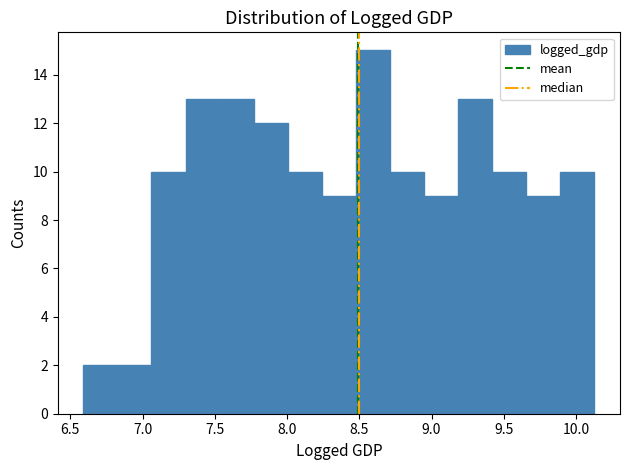

Reading left to right, transcribe this chart: for each bar, give the range it covers on the x-axis and its height. Neither the bar edges nor the heights are printed on the chart, so give them approximately, as read against the axes.

6.60 to 6.85: 2
6.85 to 7.05: 2
7.05 to 7.30: 10
7.30 to 7.55: 13
7.55 to 7.75: 13
7.75 to 8.00: 12
8.00 to 8.25: 10
8.25 to 8.50: 9
8.50 to 8.70: 15
8.70 to 8.95: 10
8.95 to 9.20: 9
9.20 to 9.40: 13
9.40 to 9.65: 10
9.65 to 9.90: 9
9.90 to 10.15: 10